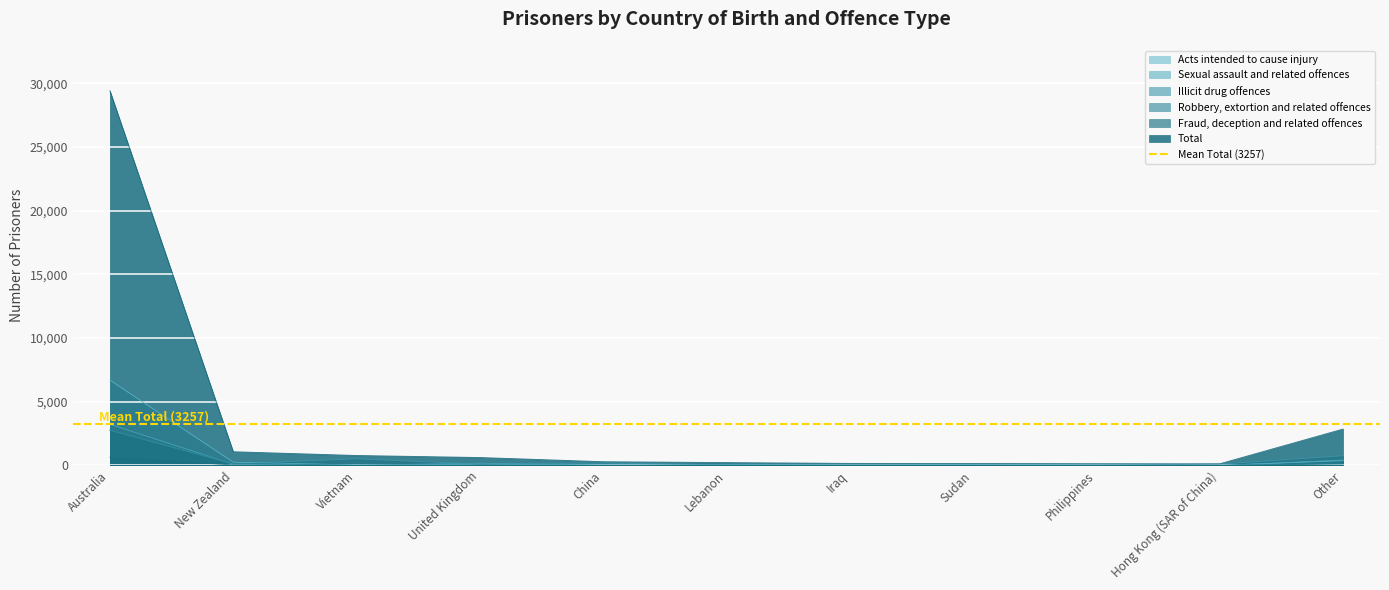

What is the label of the 3rd point from the left?

Vietnam